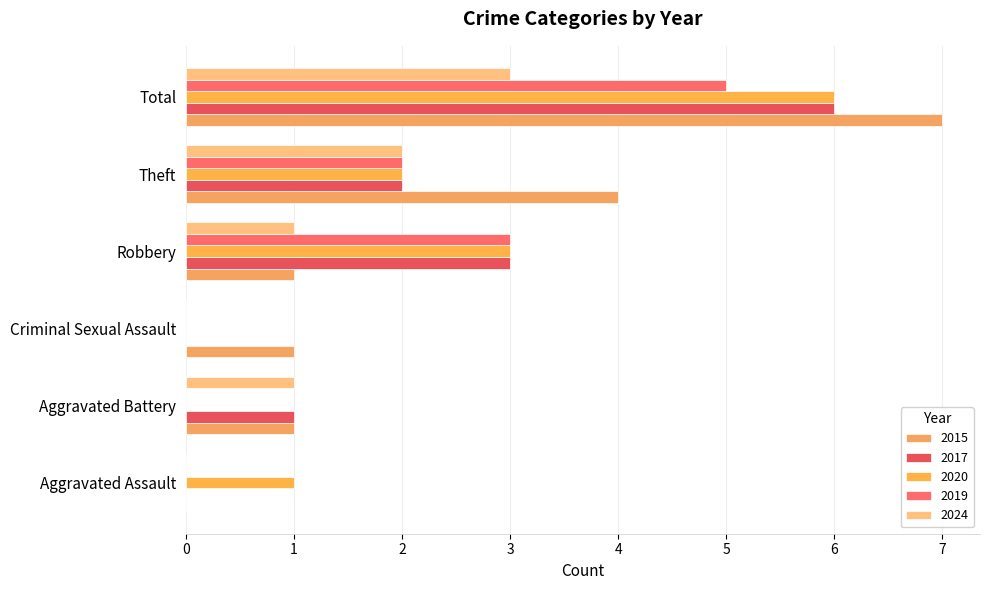

What is the sum of all 2024 values?

7